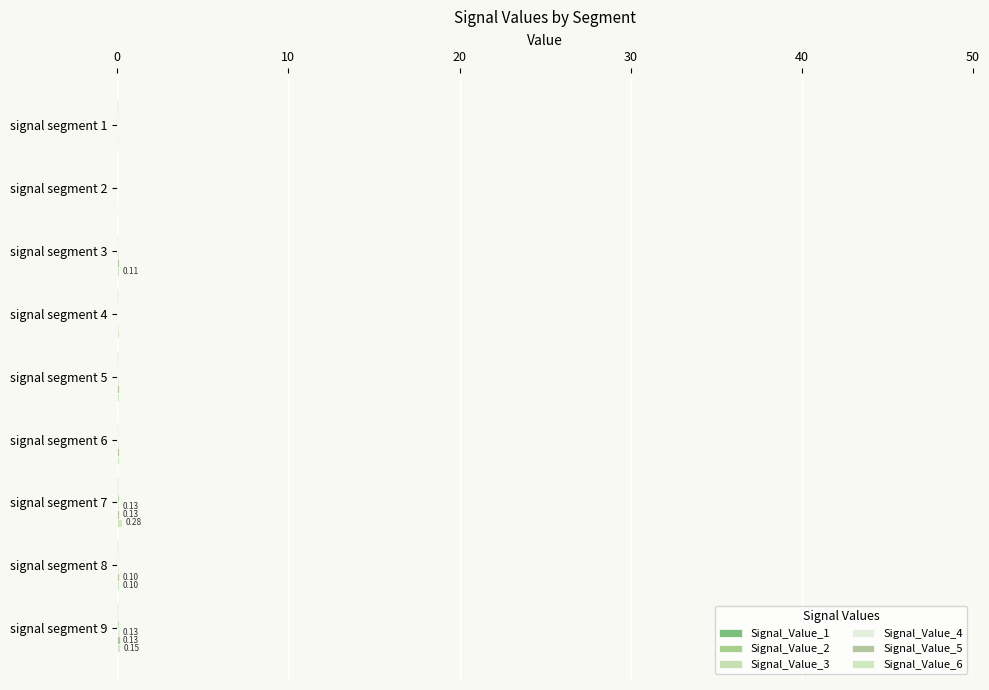

Rank the series by their maximum value, from lowest to highest.

Signal_Value_1, Signal_Value_2, Signal_Value_3, Signal_Value_4, Signal_Value_5, Signal_Value_6